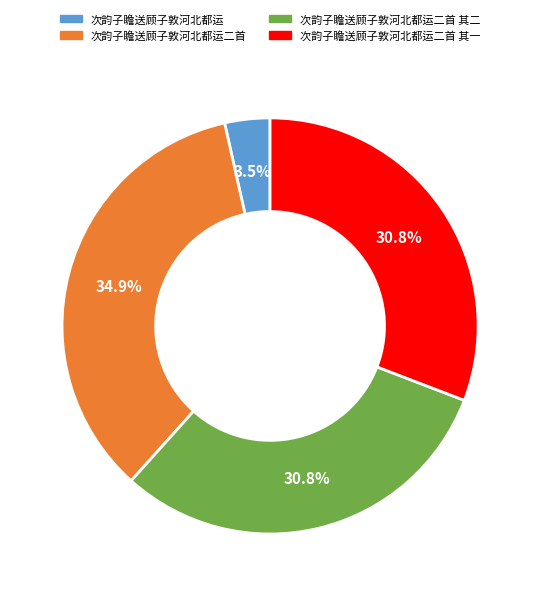

Is there any slice that represents more than half of the pie?

No